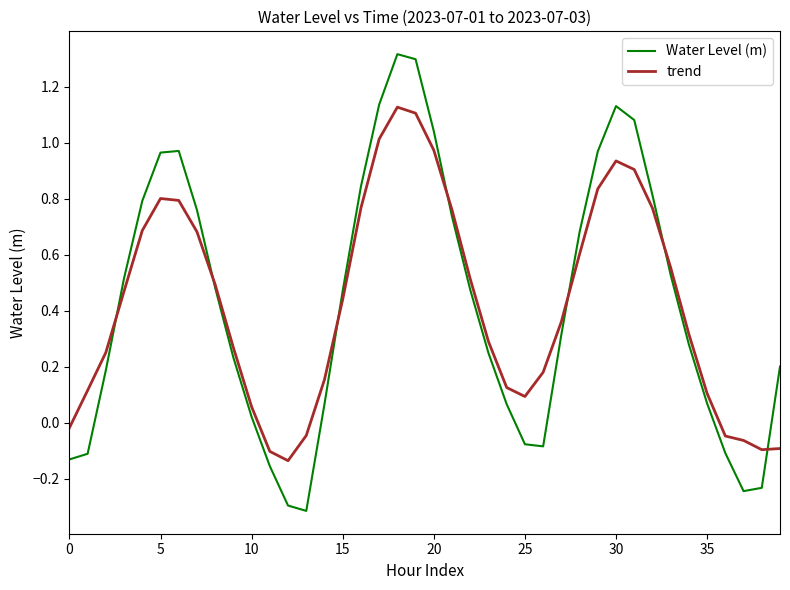

Rank the series by their maximum value, from lowest to highest.

trend, Water Level (m)